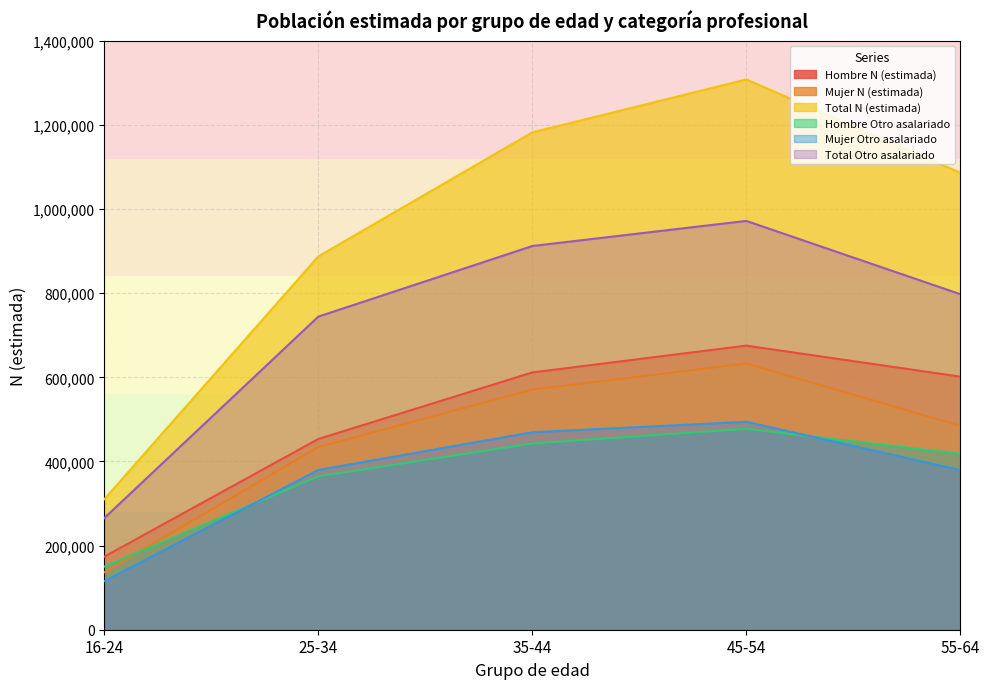

What is the difference between the highest and lowest values at 45-54?

830637